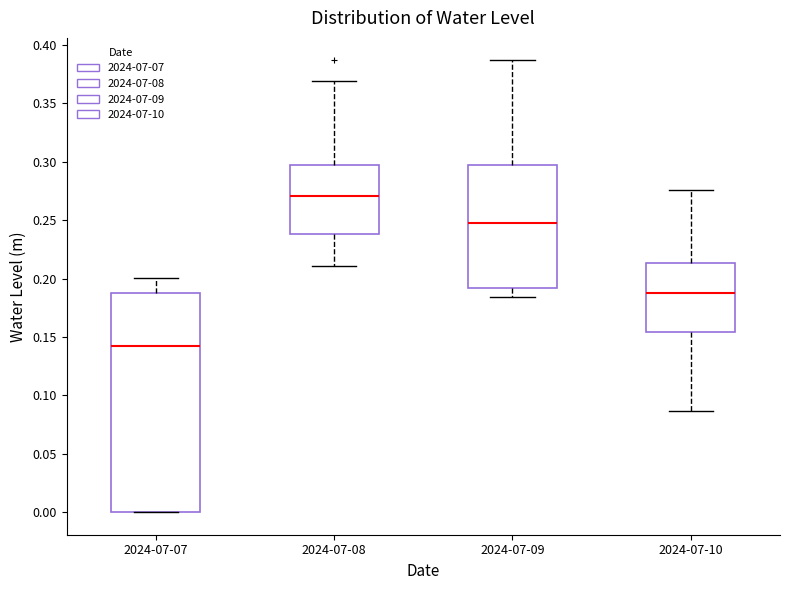

Reading left to right, read every box against the y-axis: the position of its median line, the range the box covers, and the ends of its whiskers. The values are not printed on the chart, so give them approximately, as read against the axis.

2024-07-07: median 0.145, box 0.000 to 0.185, whiskers 0.000 to 0.200
2024-07-08: median 0.270, box 0.240 to 0.295, whiskers 0.210 to 0.370
2024-07-09: median 0.250, box 0.190 to 0.295, whiskers 0.185 to 0.385
2024-07-10: median 0.185, box 0.155 to 0.215, whiskers 0.085 to 0.275